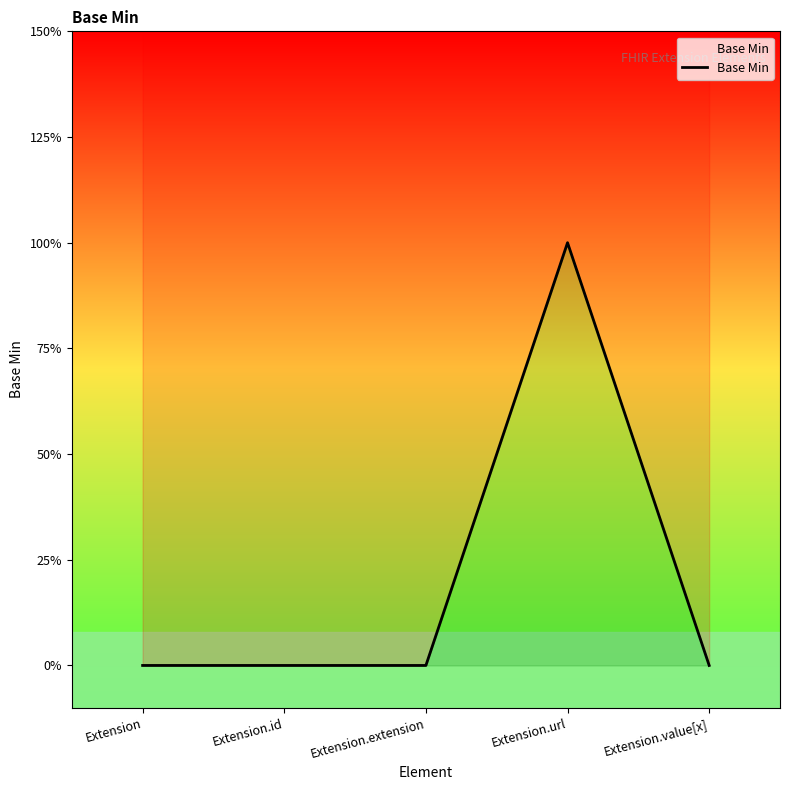

What is the maximum value shown in the chart?

1